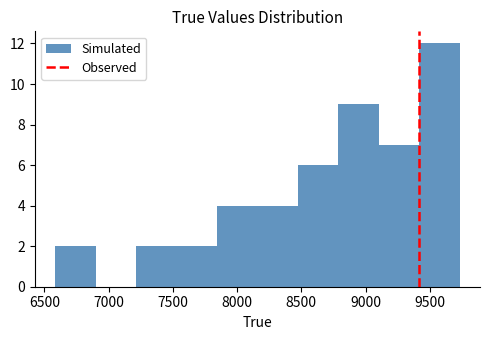

Reading left to right, list every bar in this chart as the range it spans on the x-axis followed by its height. Neither the bar edges nor the heights are printed on the chart, so give them approximately, as read against the axes.

6600 to 6900: 2
6900 to 7200: 0
7200 to 7550: 2
7550 to 7850: 2
7850 to 8150: 4
8150 to 8450: 4
8450 to 8800: 6
8800 to 9100: 9
9100 to 9400: 7
9400 to 9750: 12